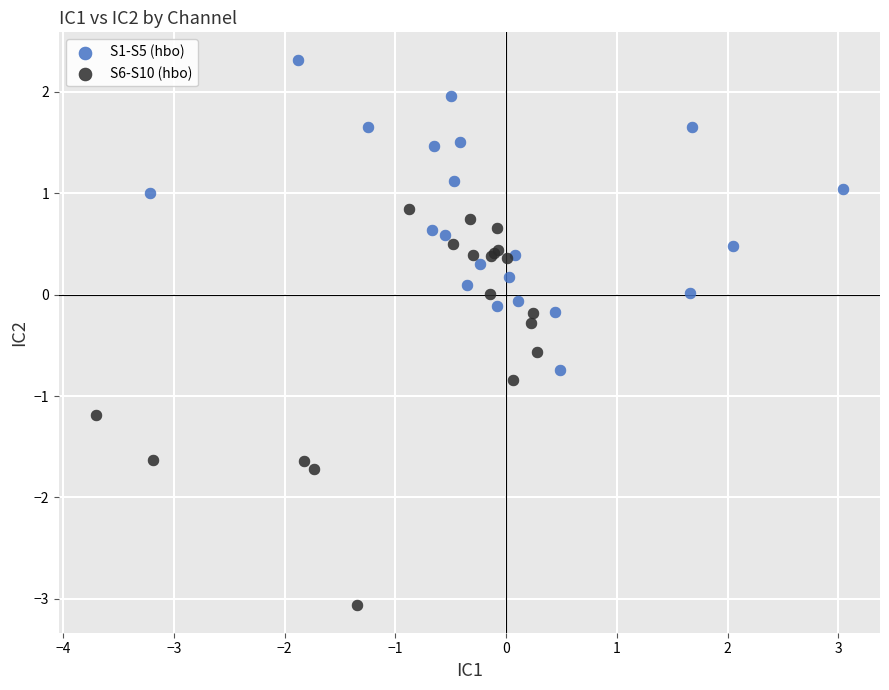

Which series reaches the minimum Y coordinate?

S6-S10 (hbo)